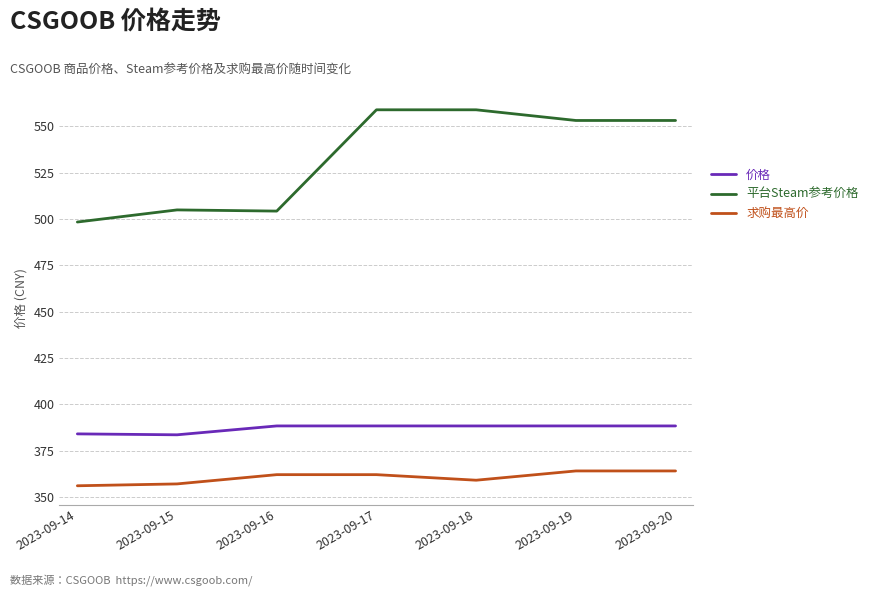

True or false: 求购最高价 has a value of 362.0 at 2023-09-17.

True